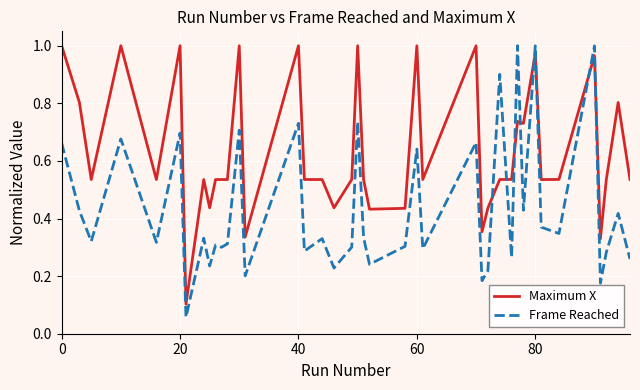

True or false: Maximum X and Frame Reached intersect in this chart.

True